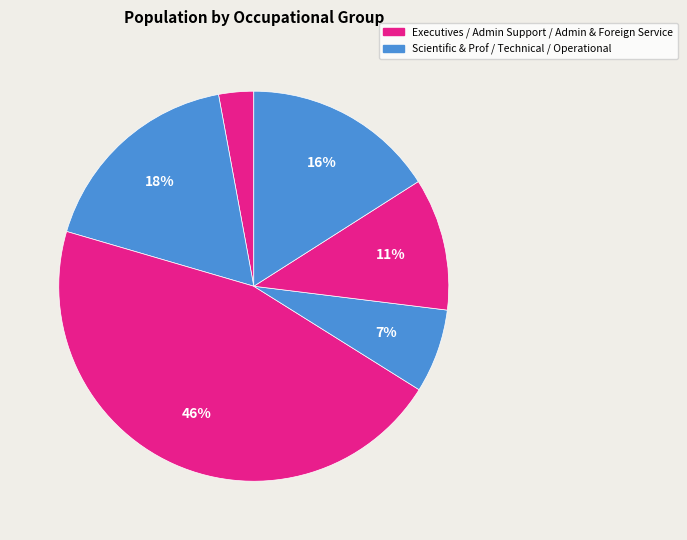

How many segments does this pie chart have?

6